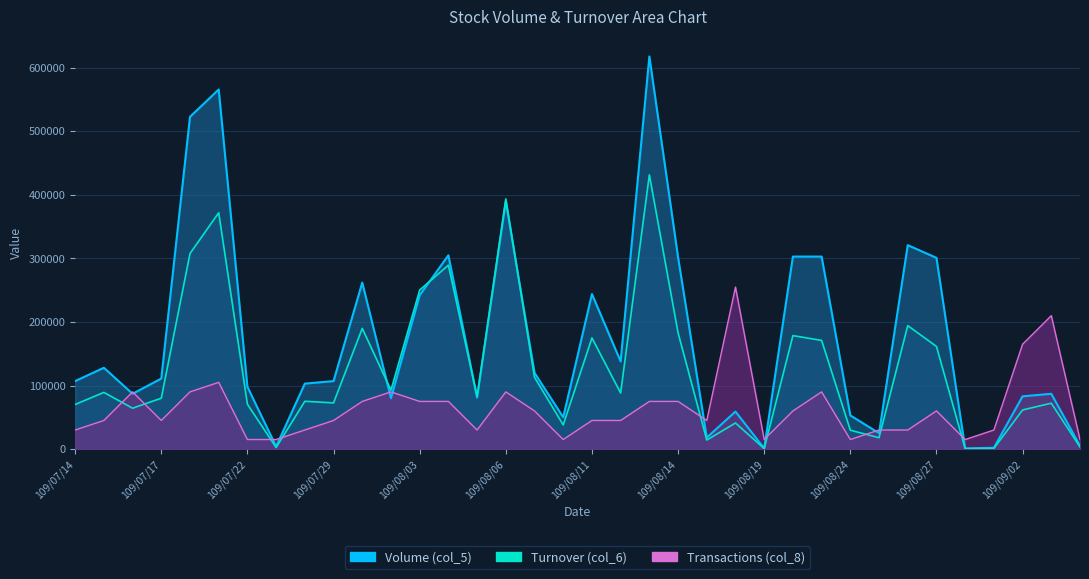

Does the chart display data point markers on the line(s)?

No